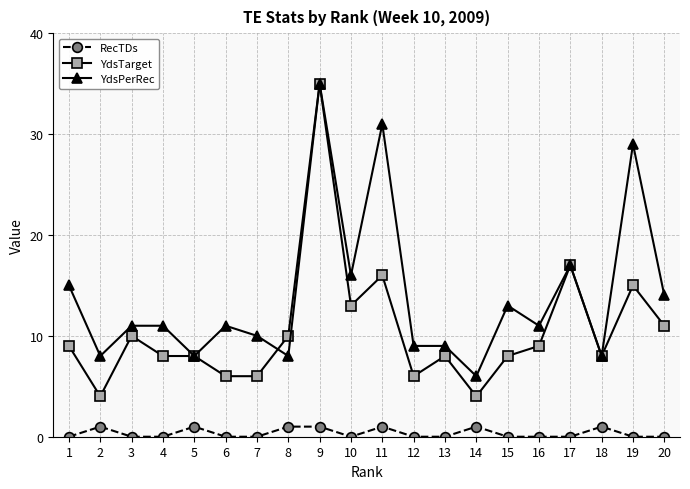

What is the value of the YdsPerRec point at the 3rd from the left?

11